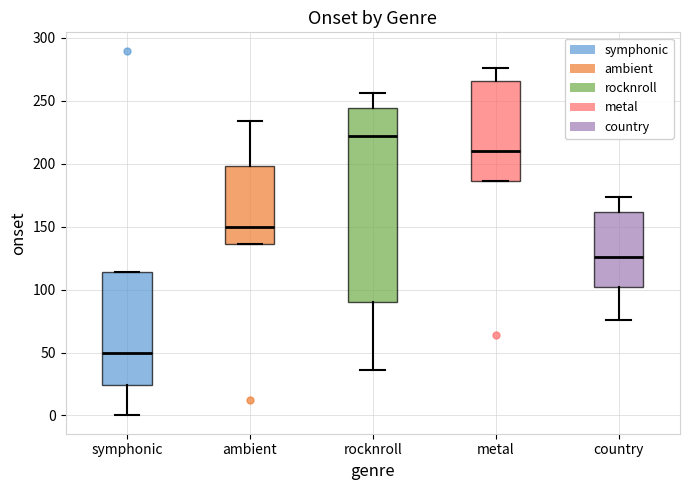

Which box has the lowest median line?

symphonic